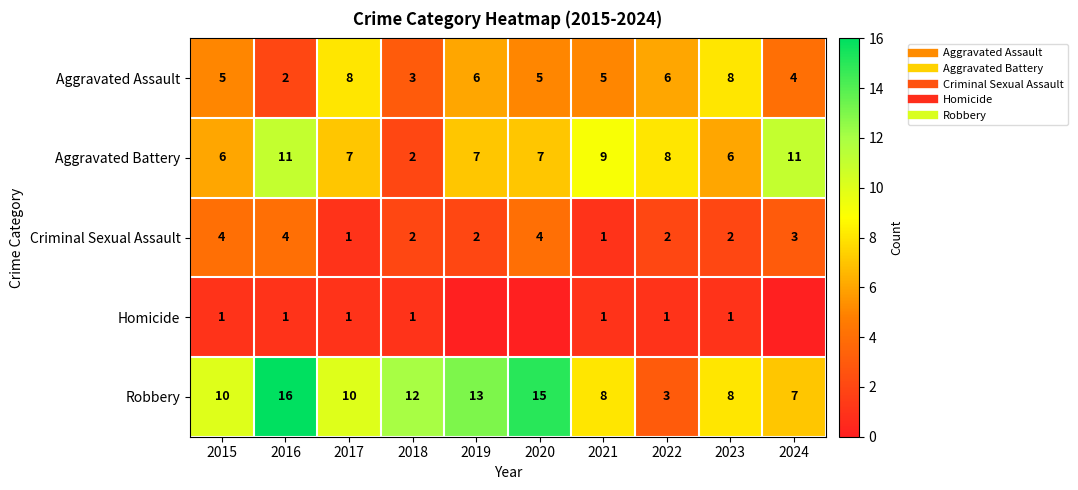

What is the difference between the maximum and second lowest values in the Criminal Sexual Assault series?

3